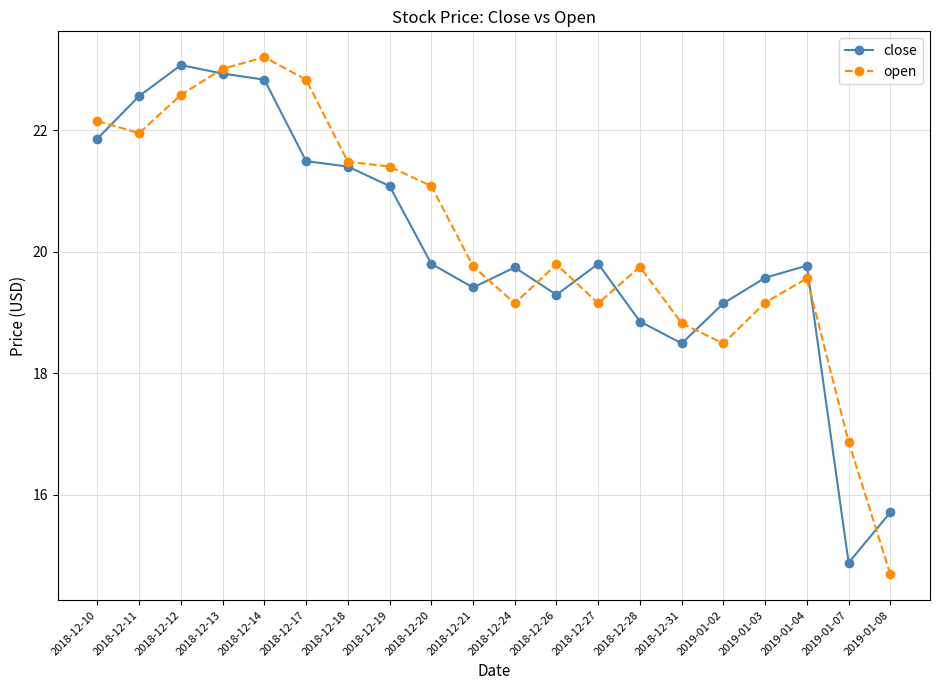

What is the spread (max minus min) of values at 2018-12-26?

0.5